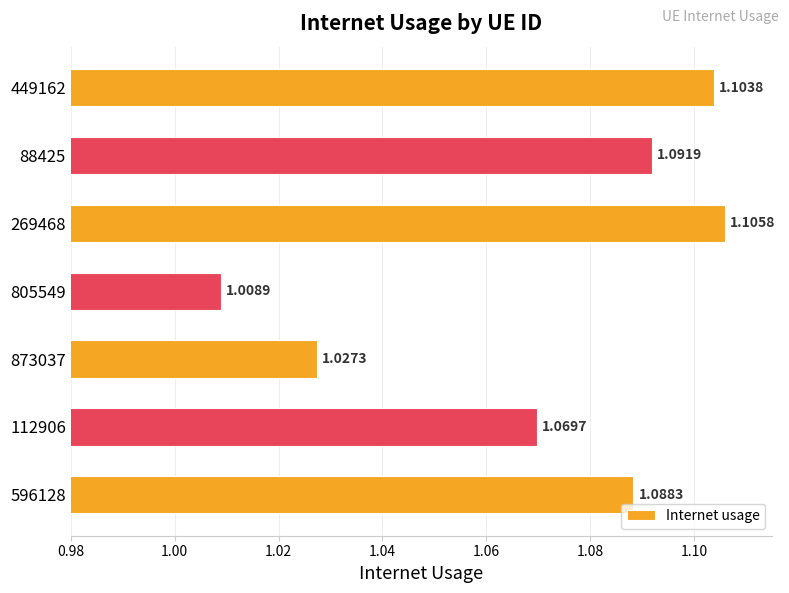

Between 269468 and 805549, which is larger?

269468